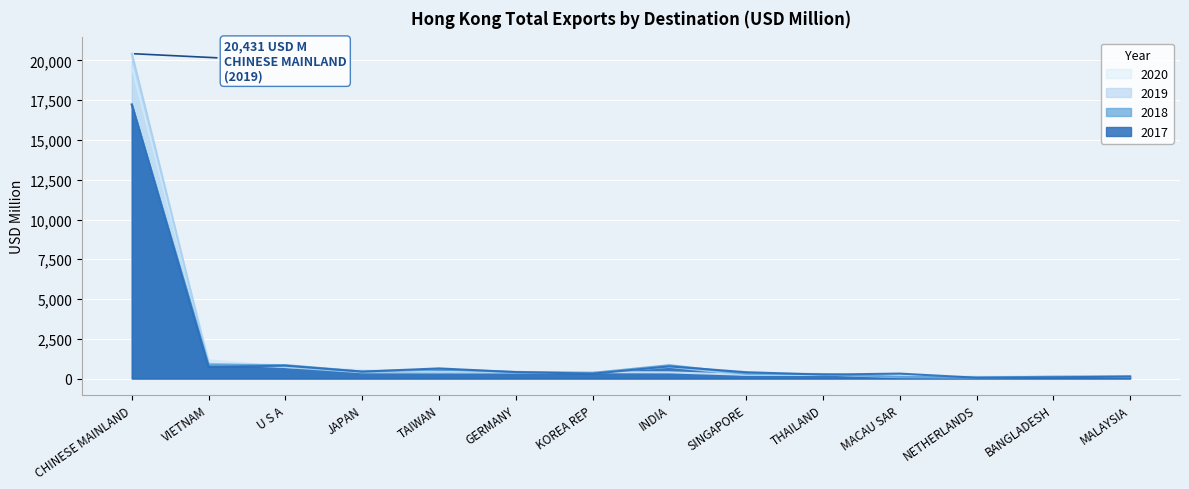

At which label does 2020 first exceed 396?

CHINESE MAINLAND